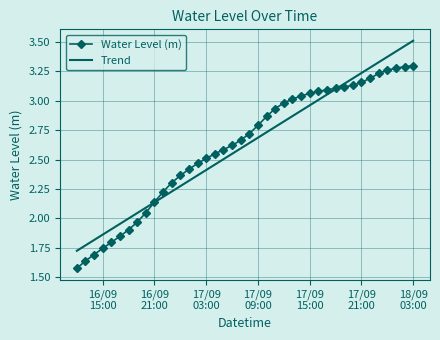

List the series in order of their peak value, highest first.

Trend, Water Level (m)